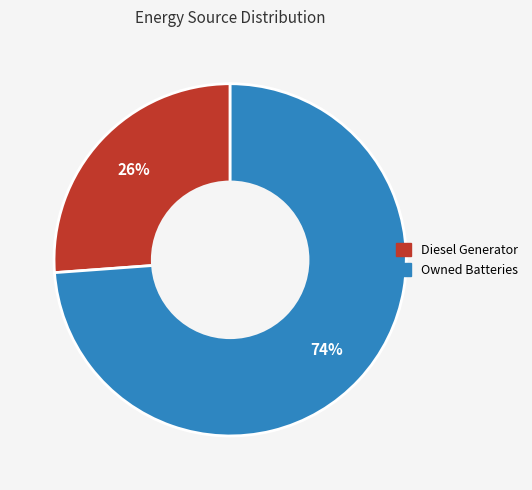

Is there any slice that represents more than half of the pie?

Yes